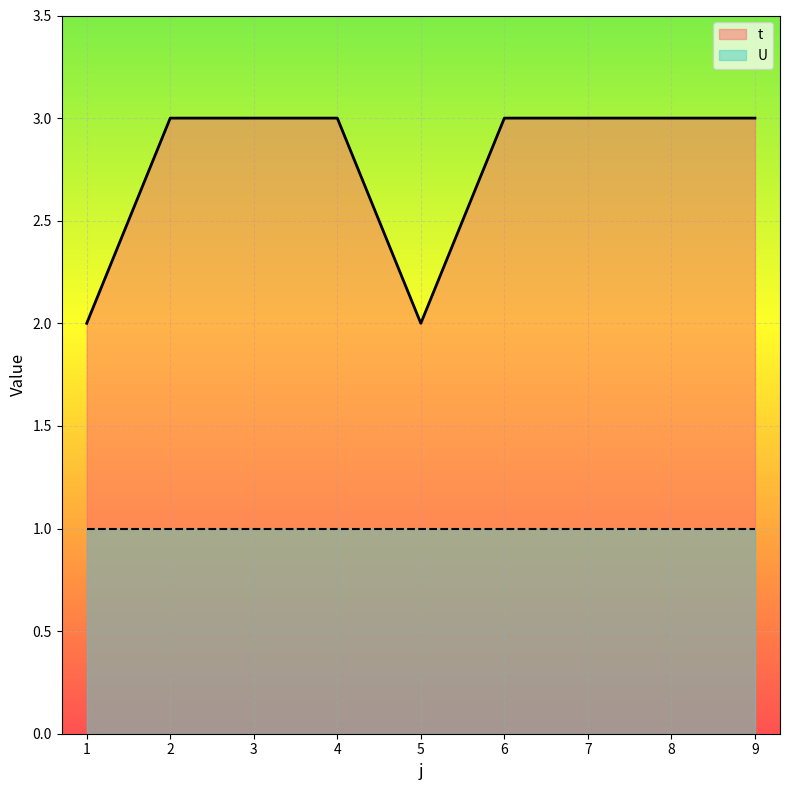

Which has a higher value, 2 or 7?

2